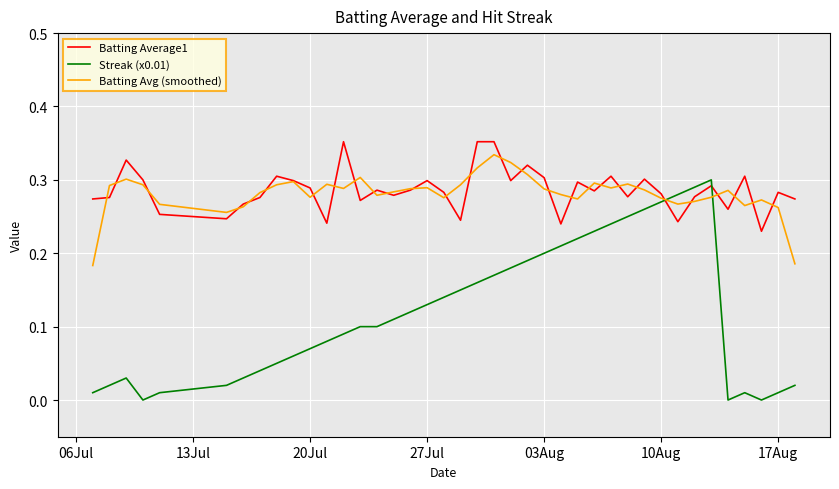

True or false: Streak (x0.01) and Batting Average1 cross at least once.

True